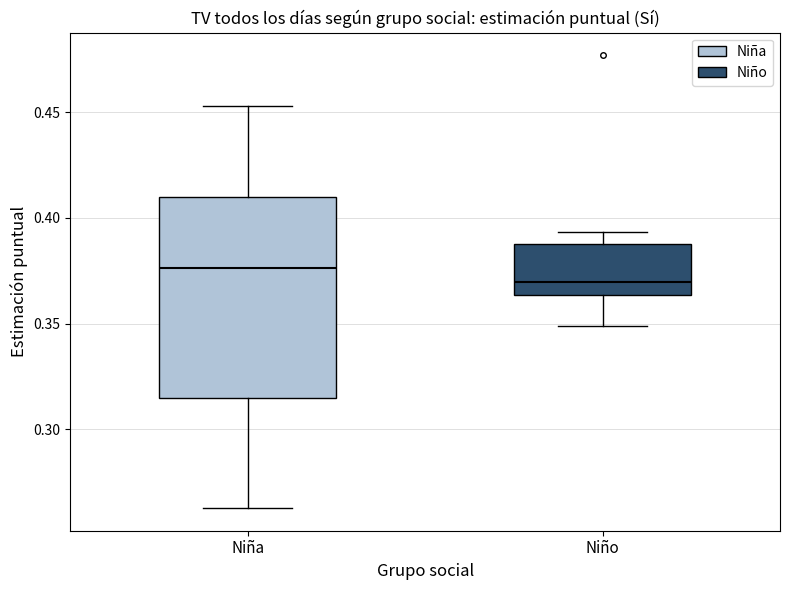

Reading left to right, transcribe this box plot: for each box, give where its median line is, the range the box spans, and where its two whiskers end, as read against the y-axis. The values are not printed on the chart, so give them approximately, as read against the axis.

Niña: median 0.375, box 0.315 to 0.410, whiskers 0.265 to 0.455
Niño: median 0.370, box 0.365 to 0.385, whiskers 0.350 to 0.395